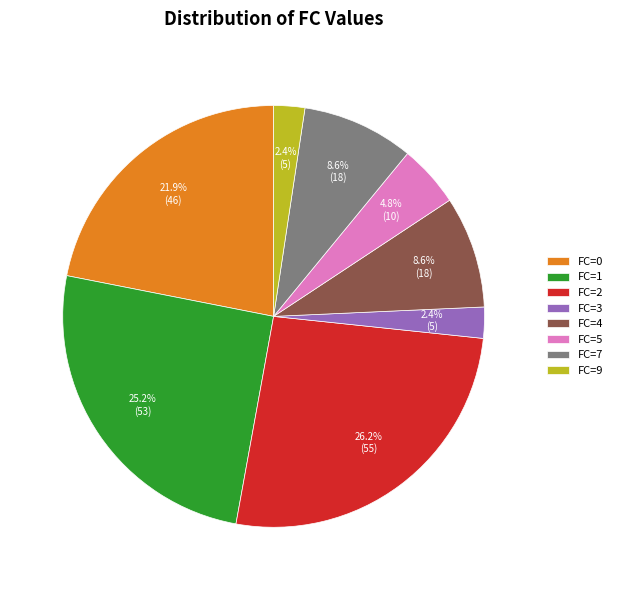

How many segments does this pie chart have?

8